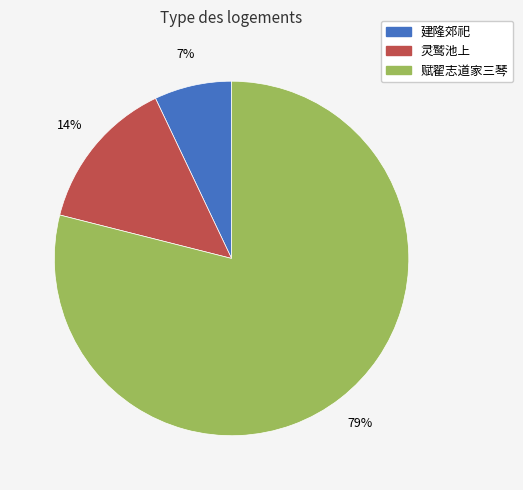

Count the number of slices in the pie.

3